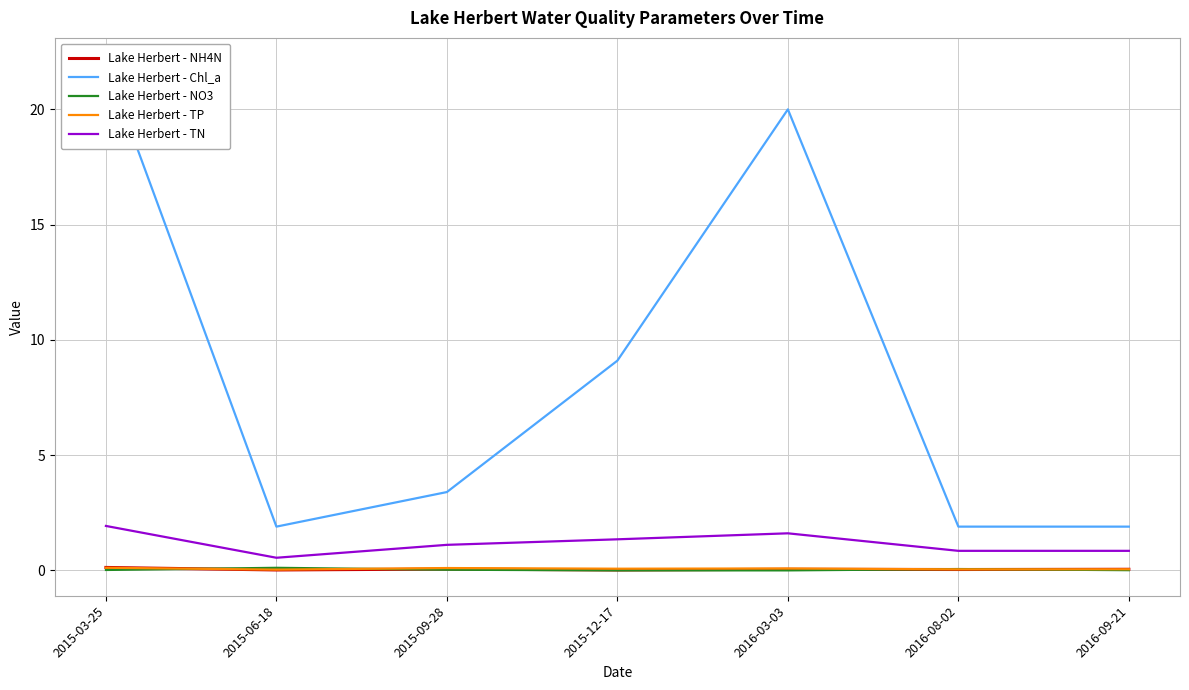

At how many categories does at least one series exceed 18?

2